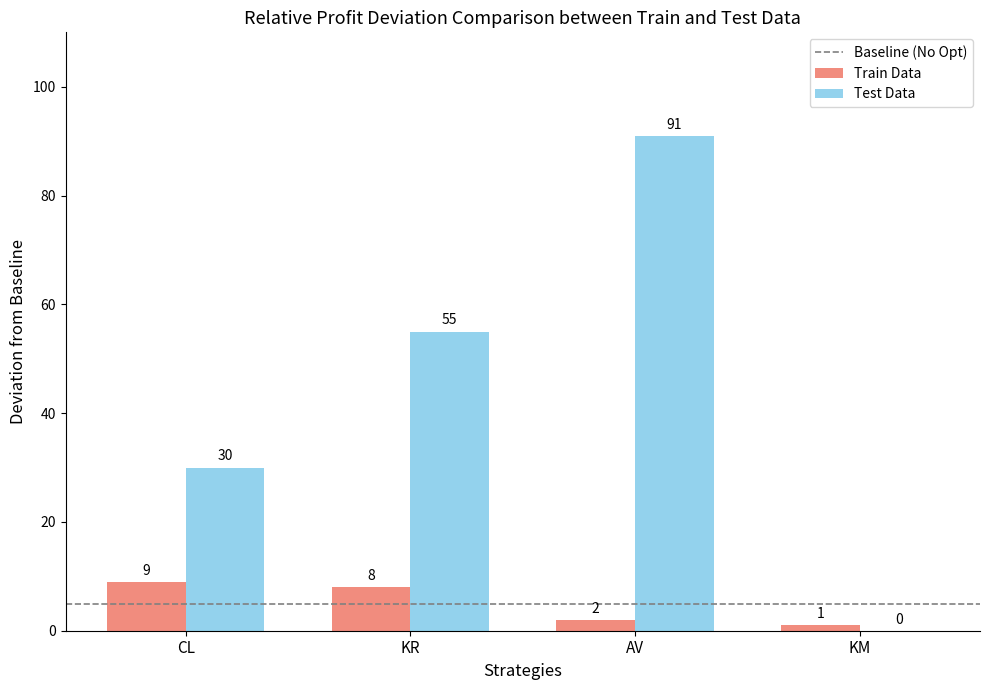

Reading left to right, transcribe all the data shown in this chart.

Train Data: CL=9	KR=8	AV=2	KM=1
Test Data: CL=30	KR=55	AV=91	KM=0